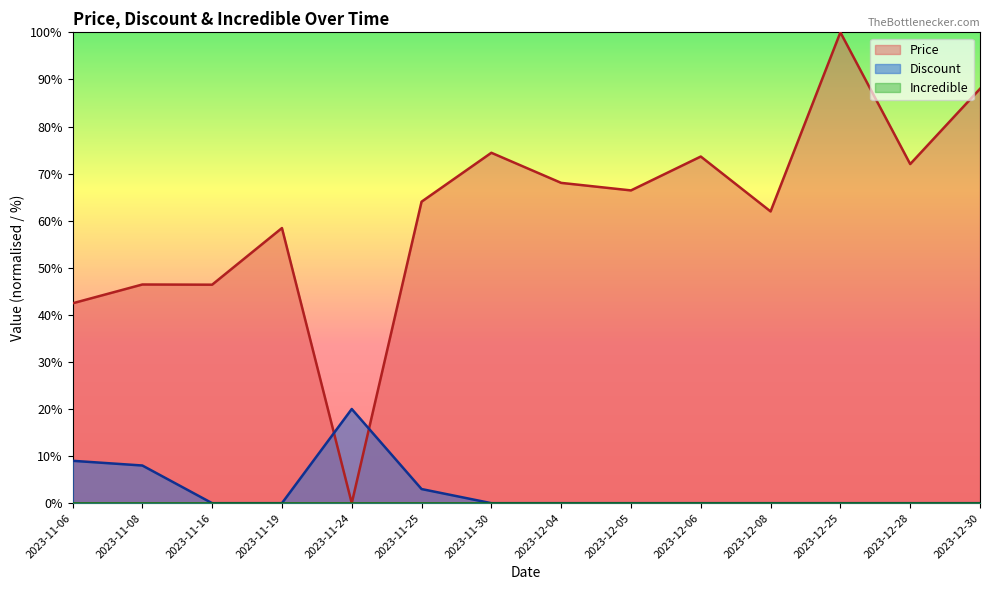

Which category has the highest value in the Discount series?

2023-11-24